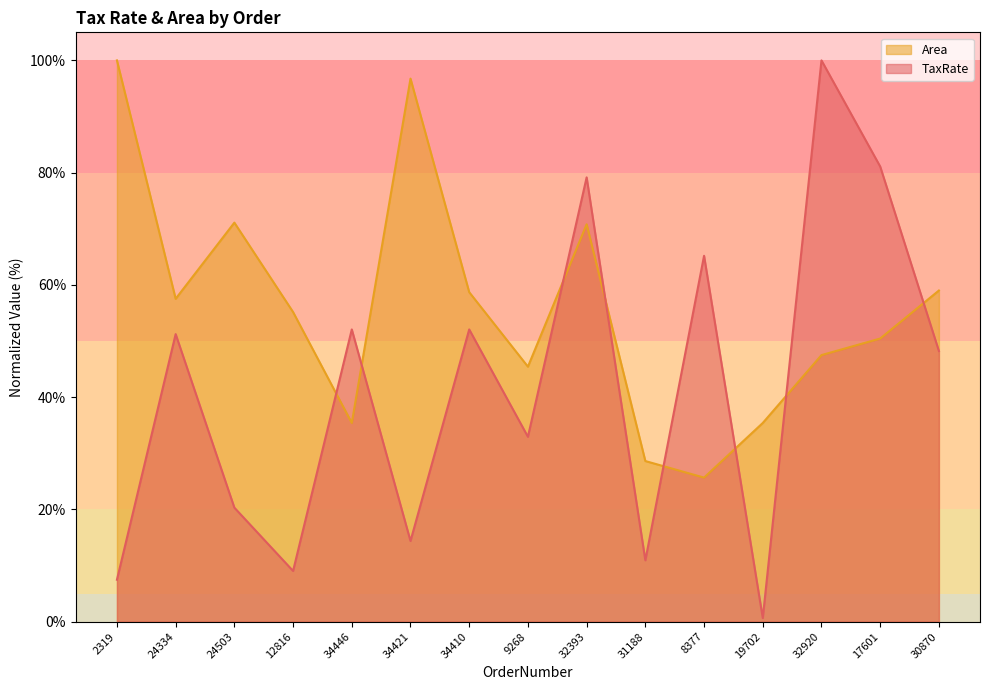

What is the difference between the Area values at 17601 and 32393?

20.4